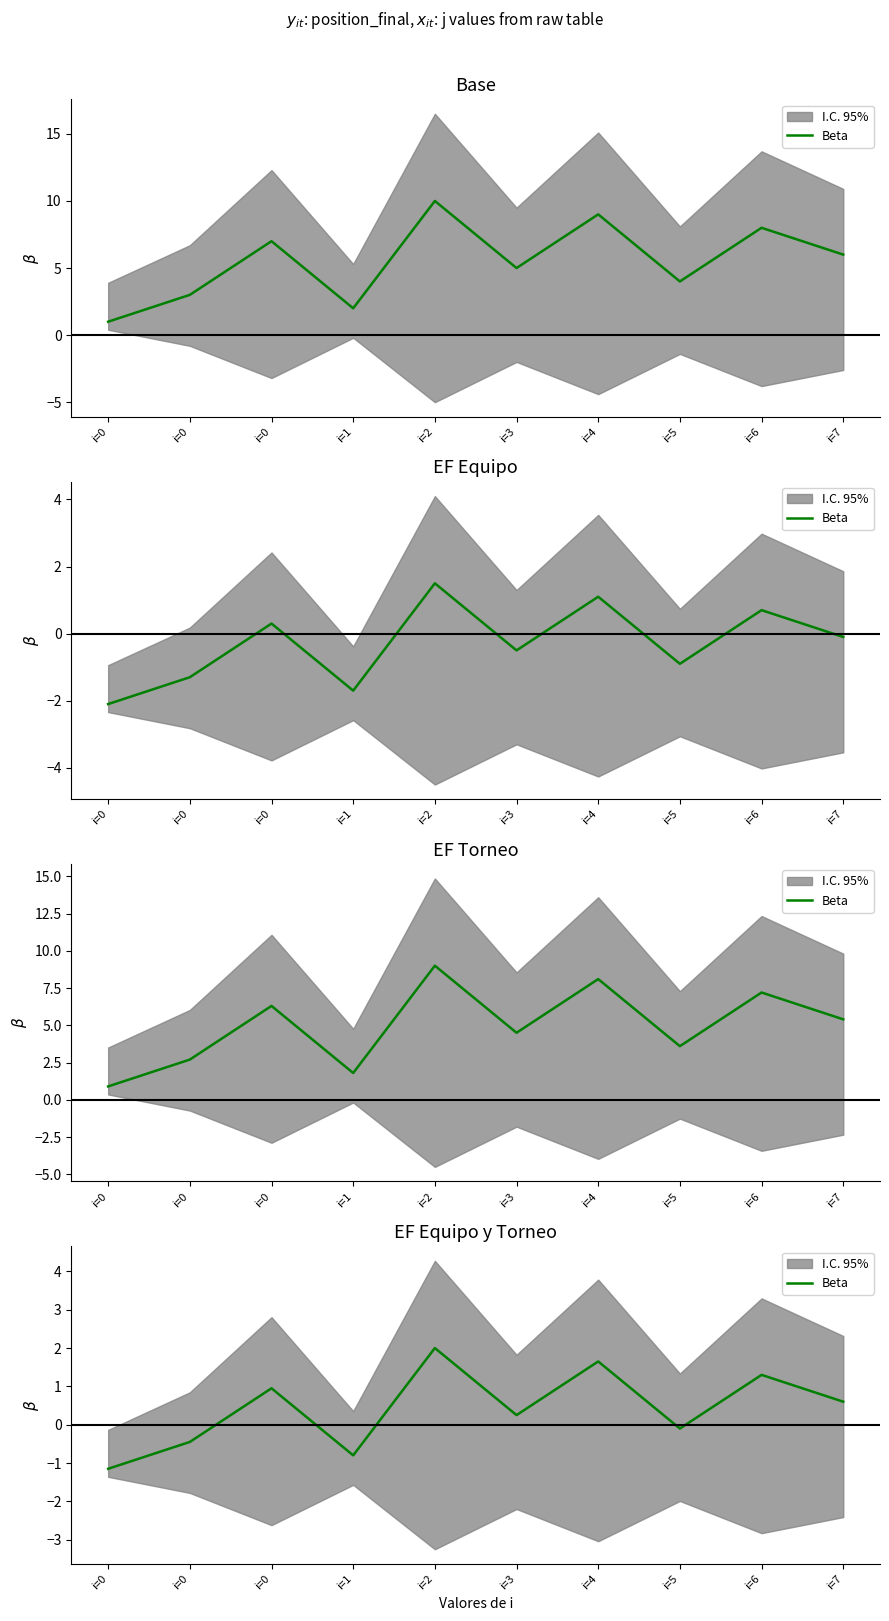

Where does the data first go above 0?

i=0